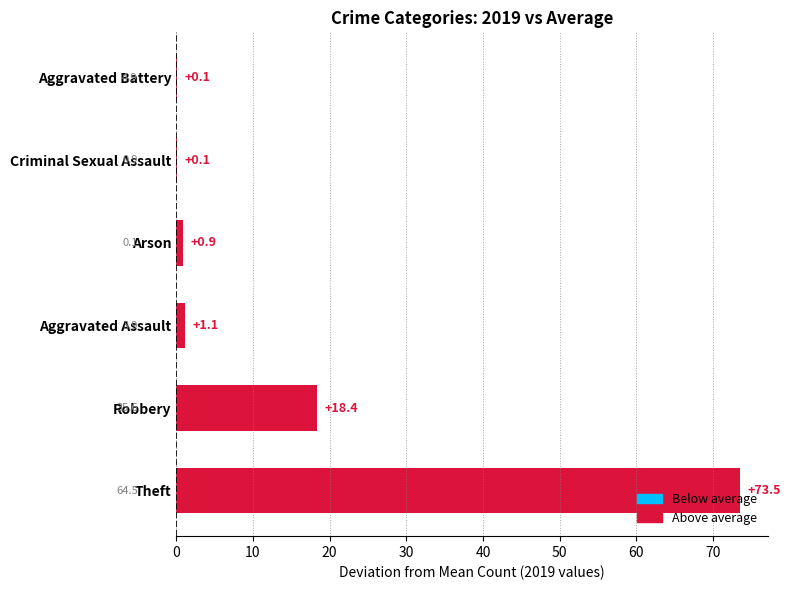

Is it true that the value at Aggravated Assault is 1.1?

True